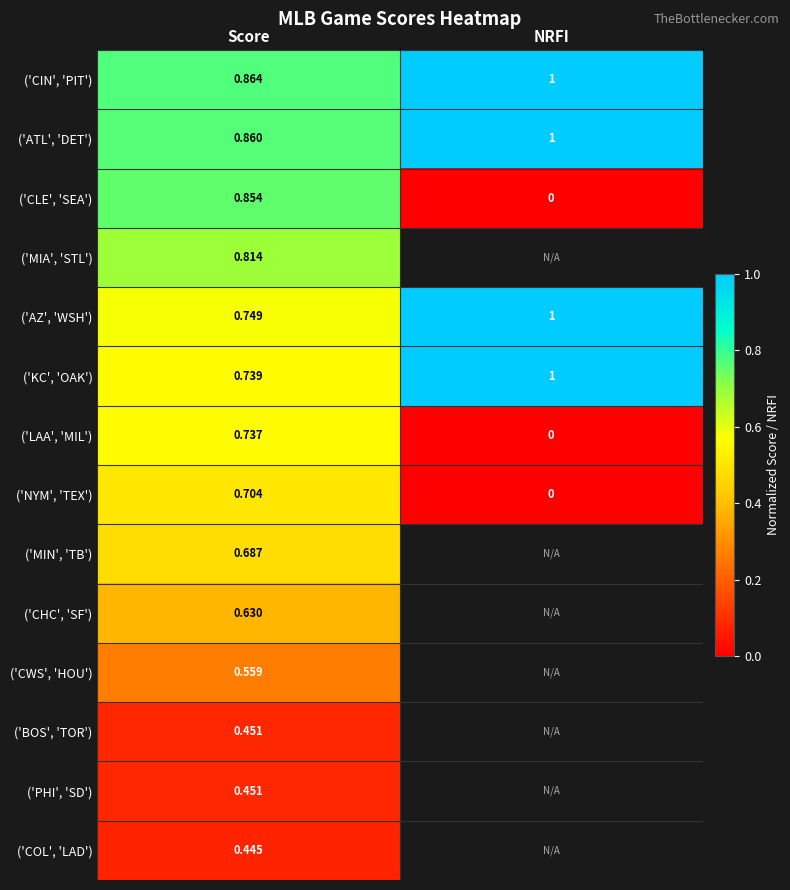

Which label corresponds to the smallest value in the chart?

NRFI